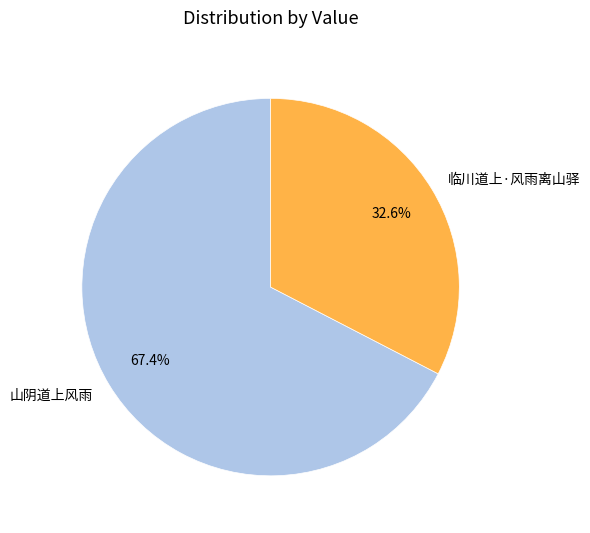

What portion of the pie excludes 临川道上·风雨离山驿?

67.4%